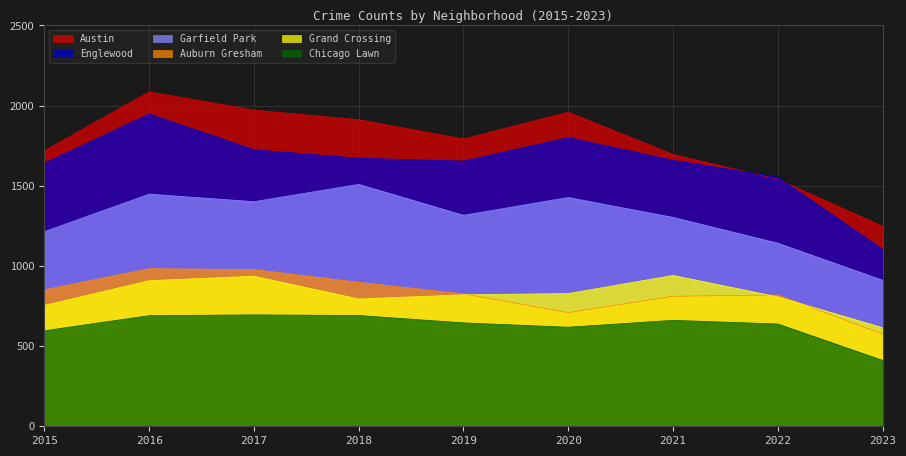

At which category does Austin reach its first local peak?

2016